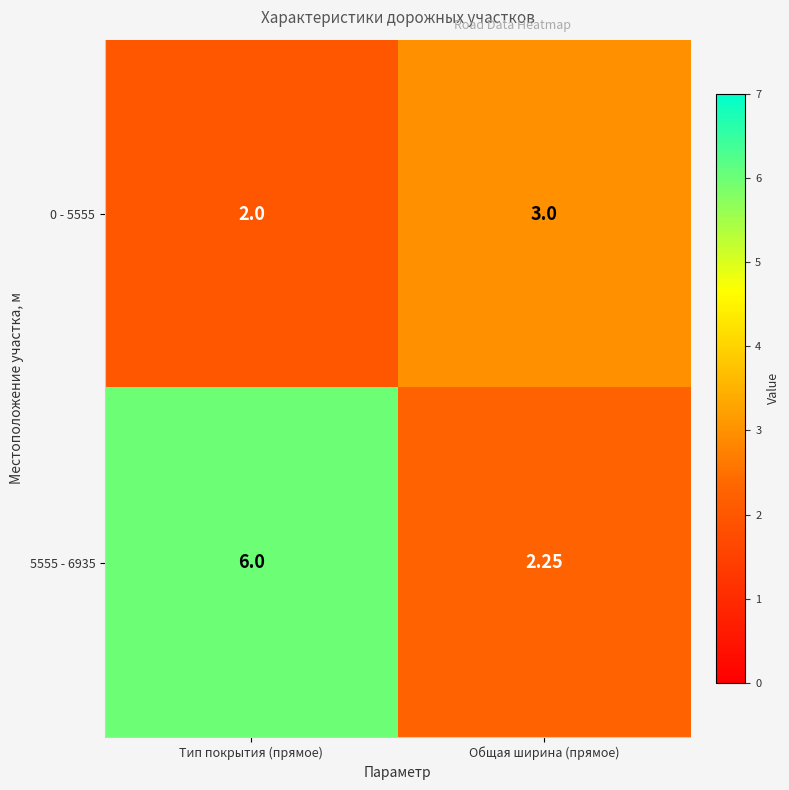

Which series changed the most between Тип покрытия (прямое) and Общая ширина (прямое)?

5555 - 6935